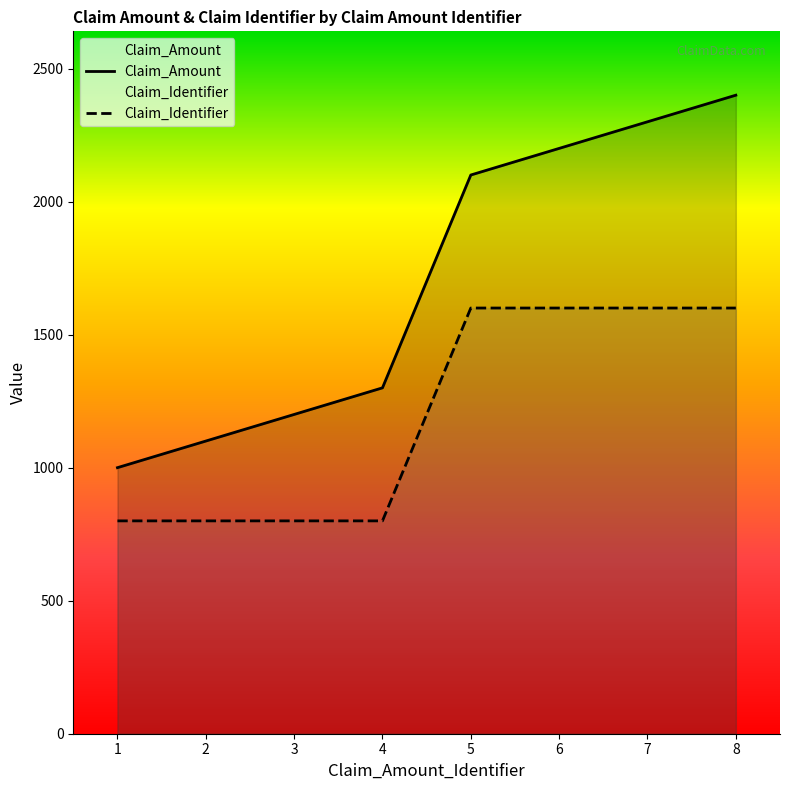

Which category has the highest value in the Claim_Amount series?

8